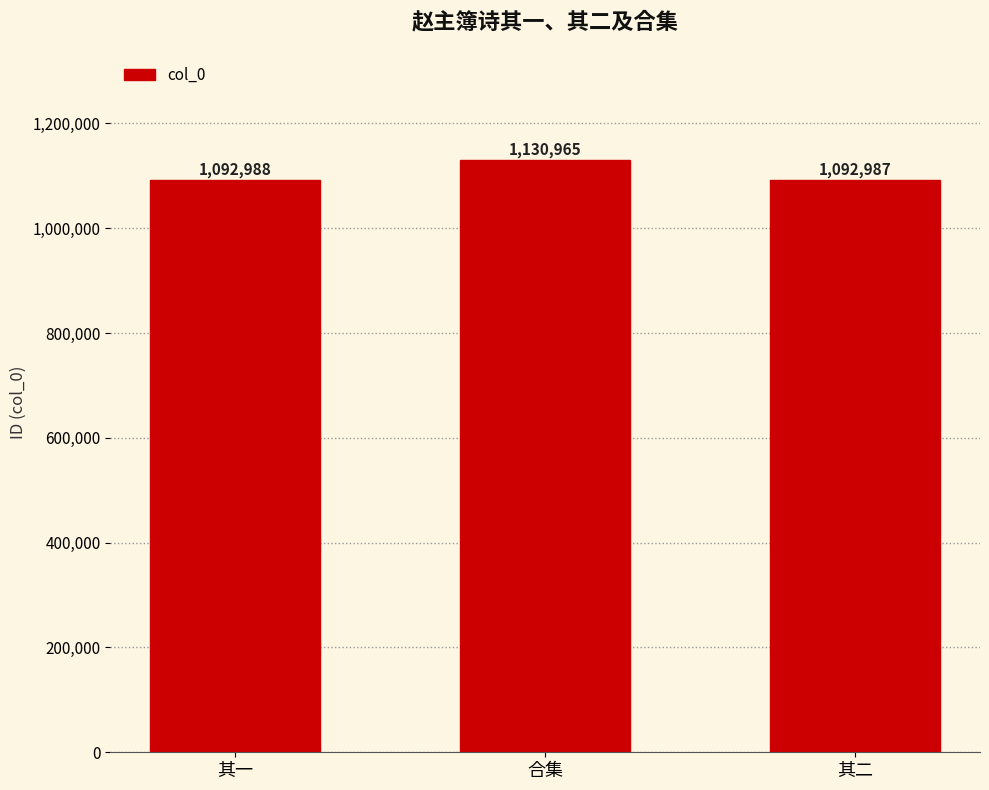

The value at 其二 is 1092987. True or false?

True